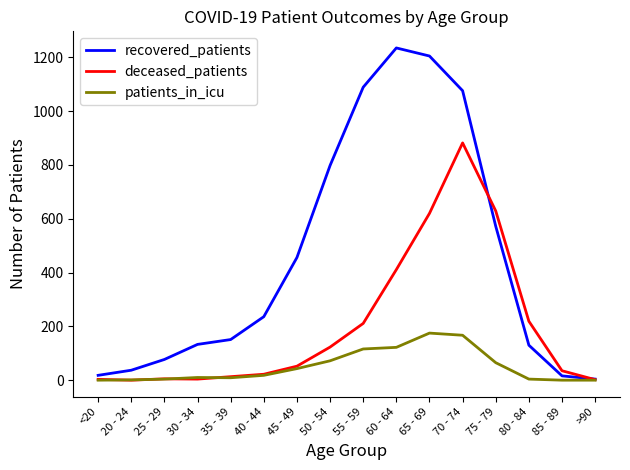

True or false: recovered_patients and deceased_patients cross at least once.

True